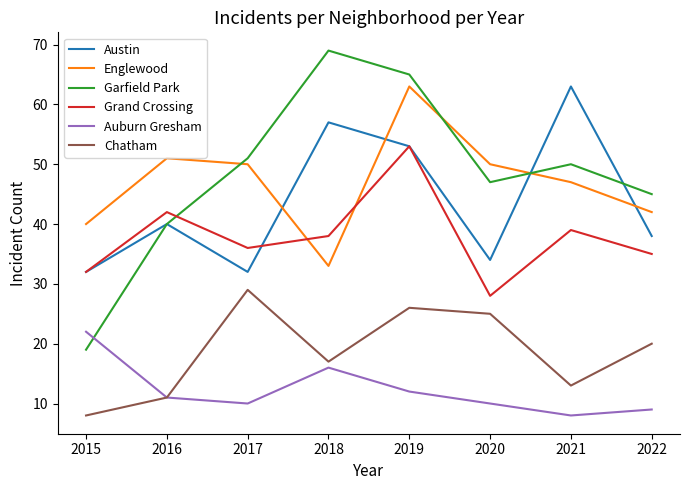

At which label does Grand Crossing first exceed 38?

2016